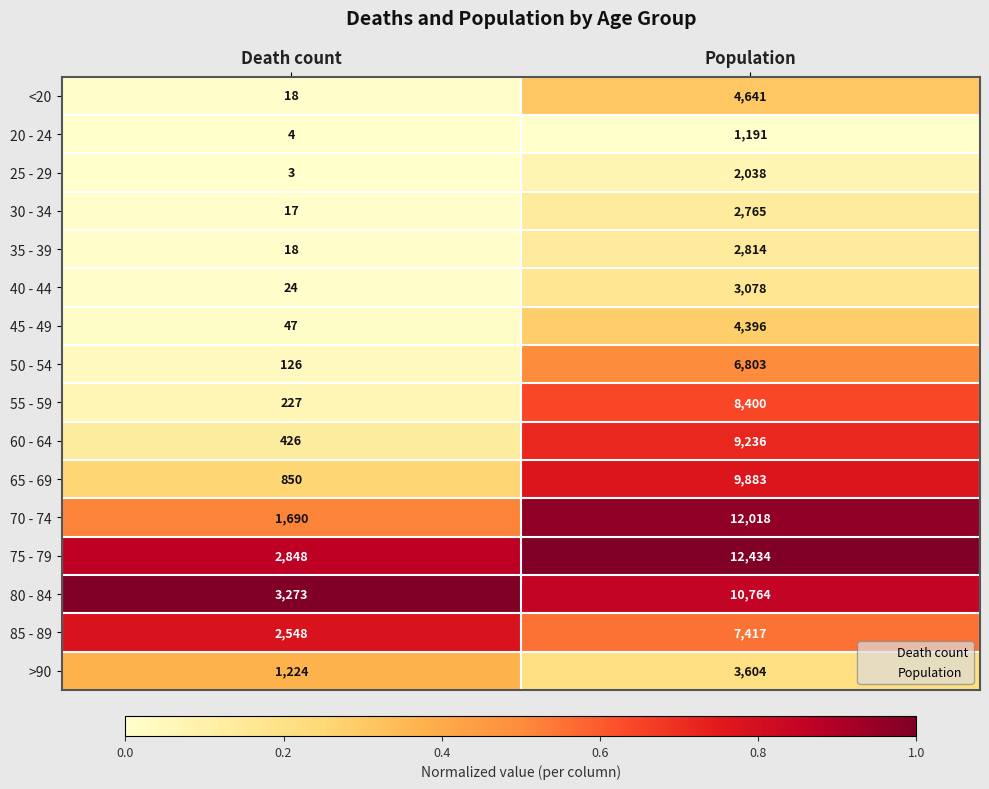

Rank the series by their maximum value, from lowest to highest.

20 - 24, 25 - 29, 30 - 34, 35 - 39, 40 - 44, >90, 45 - 49, <20, 50 - 54, 85 - 89, 55 - 59, 60 - 64, 65 - 69, 80 - 84, 70 - 74, 75 - 79